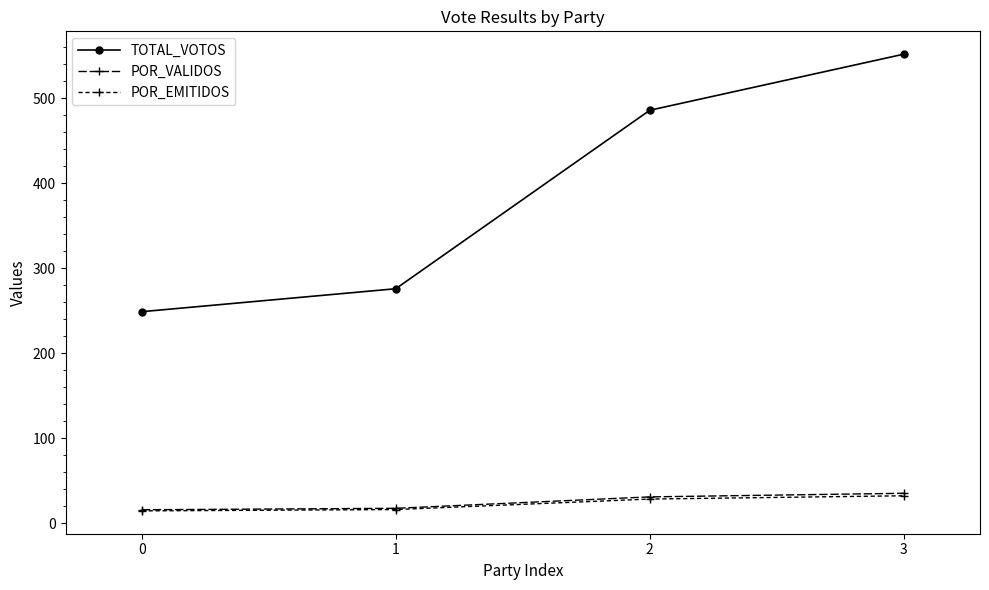

What is the sum of the POR_VALIDOS values at 1 and 3?

53.0